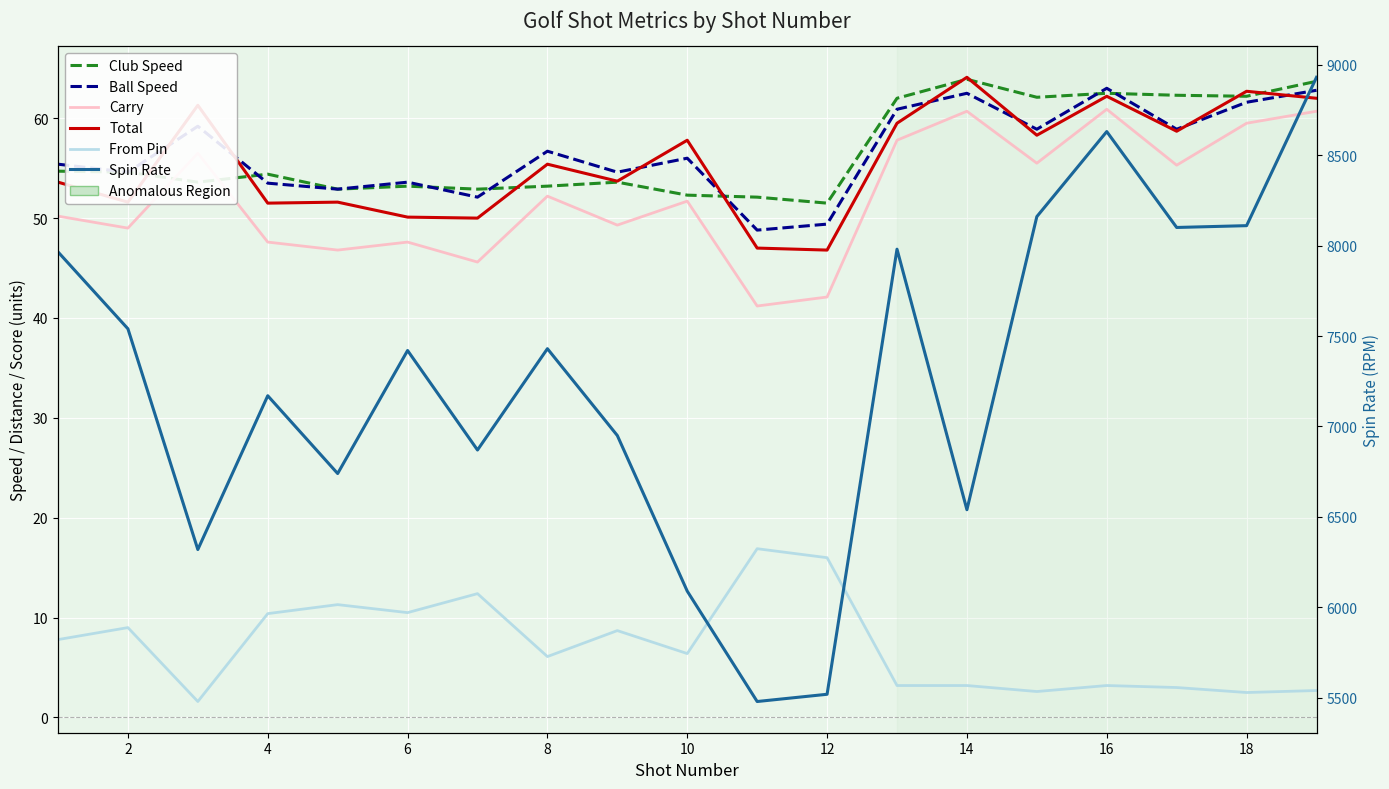

What are all the series names shown in the legend?

Club Speed, Ball Speed, Carry, Total, From Pin, Spin Rate